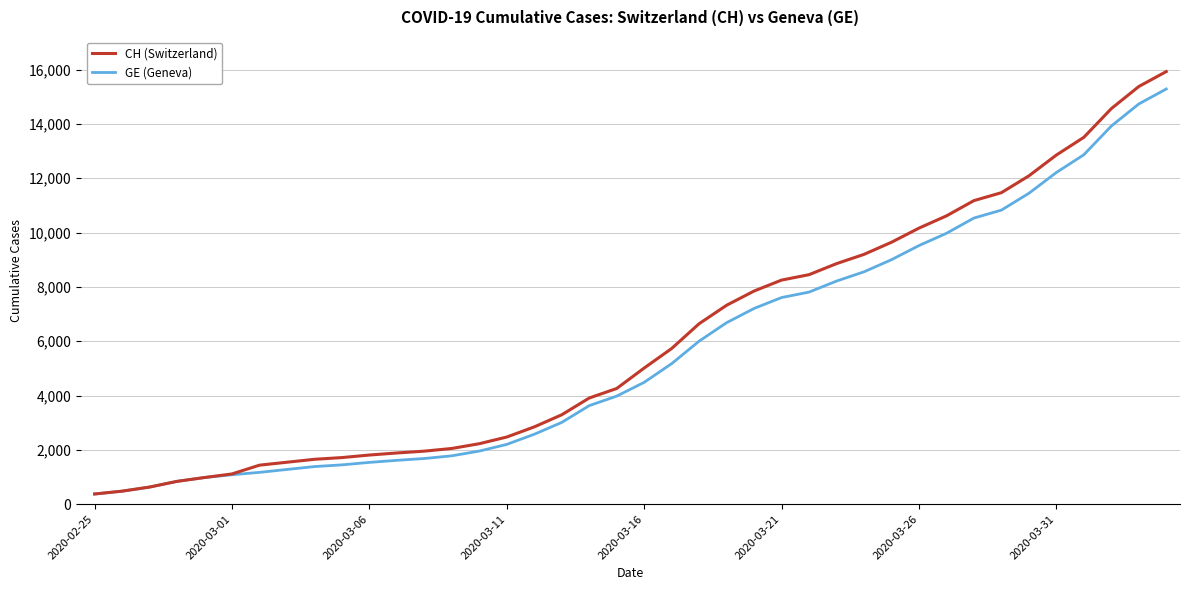

Which series has the largest range (max minus min)?

CH (Switzerland)